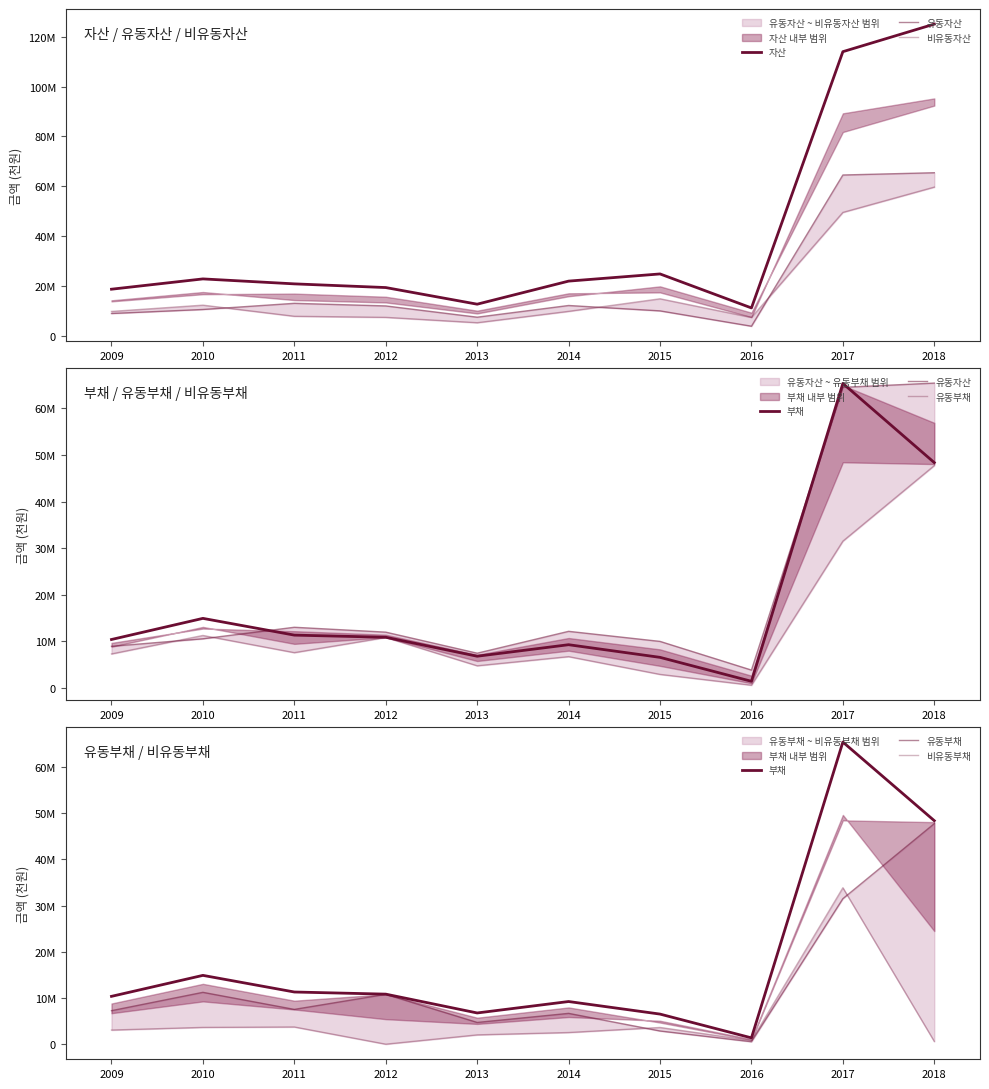

What is the difference between the highest and lowest values at 2015?

21908171